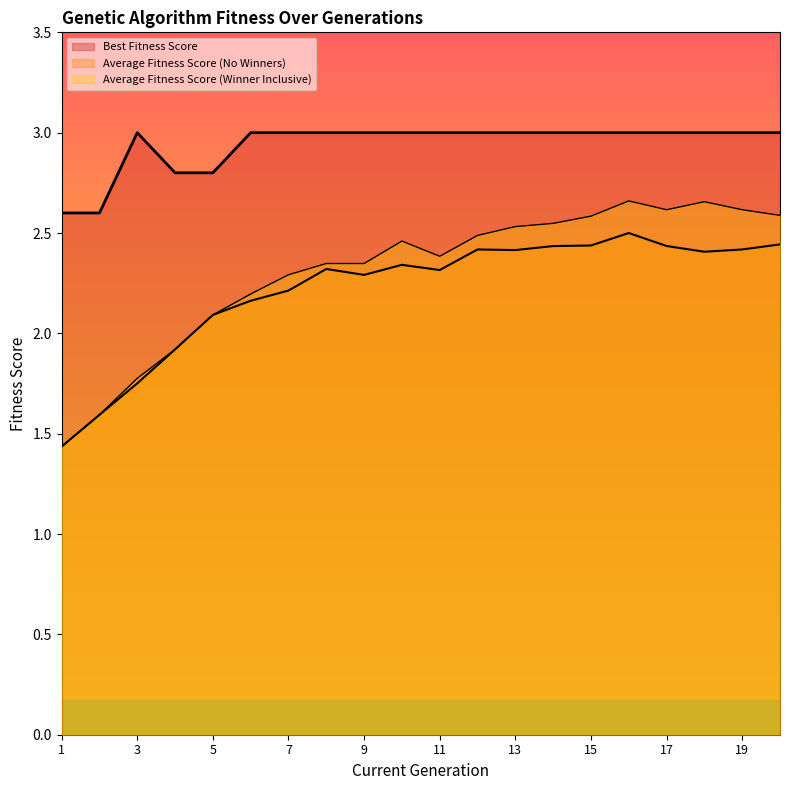

In Average Fitness Score (Winner Inclusive), how many points are higher than both neighbors (excluding endpoints)?

3